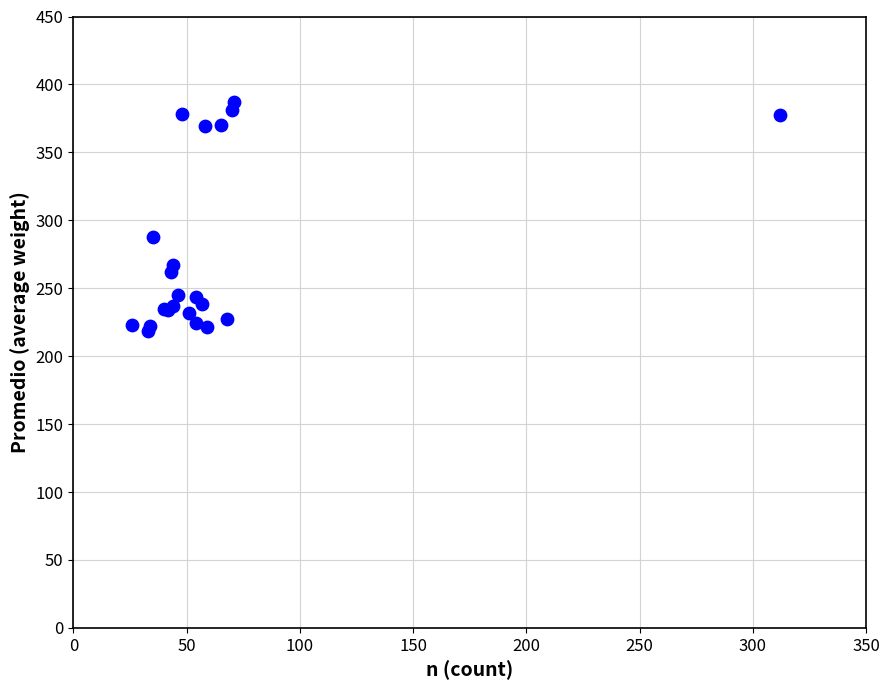

What Y value in the scatter plot is closest to 302?

287.4